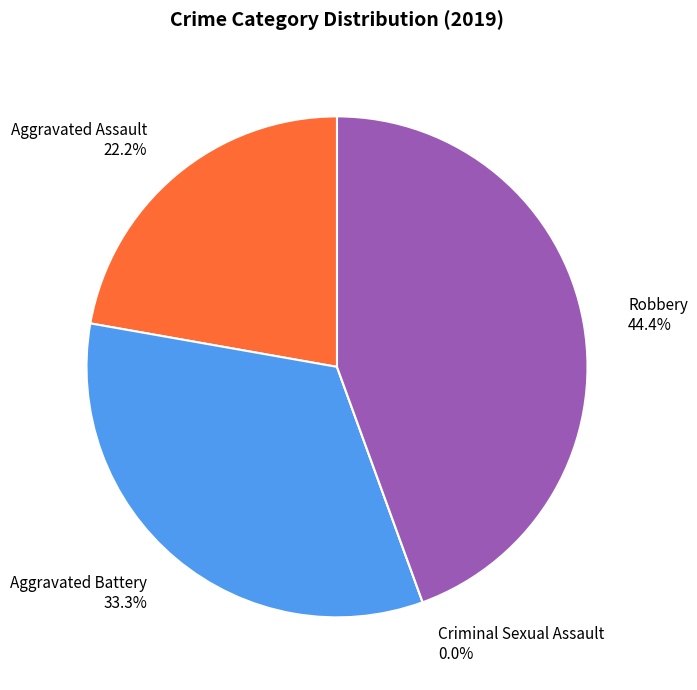

Between Robbery and Criminal Sexual Assault, which is larger?

Robbery